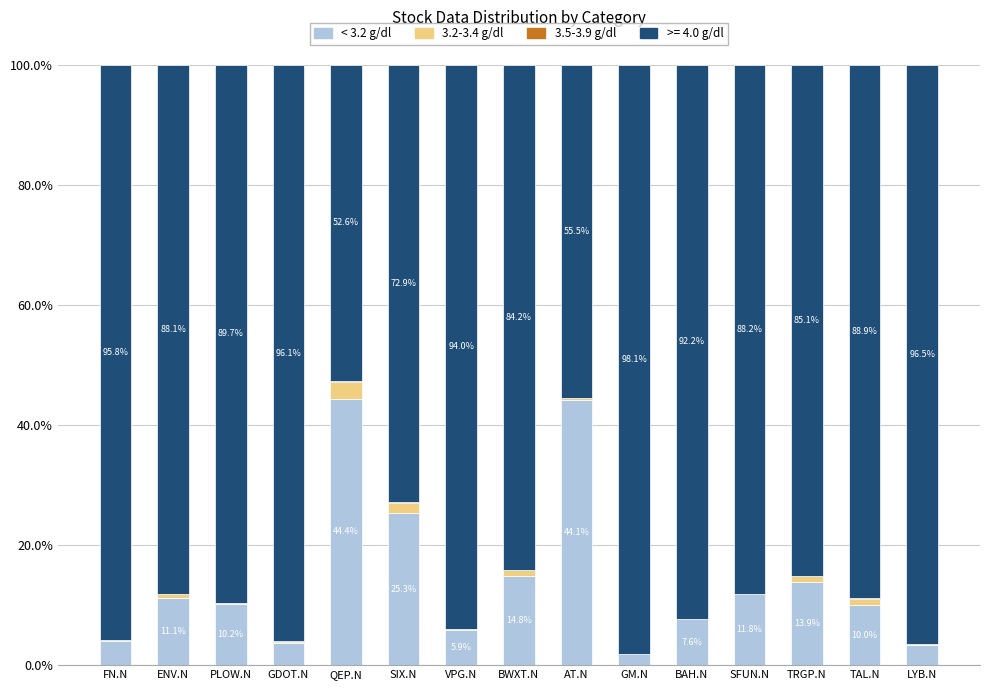

What is the sum of all < 3.2 g/dl values?

212.2